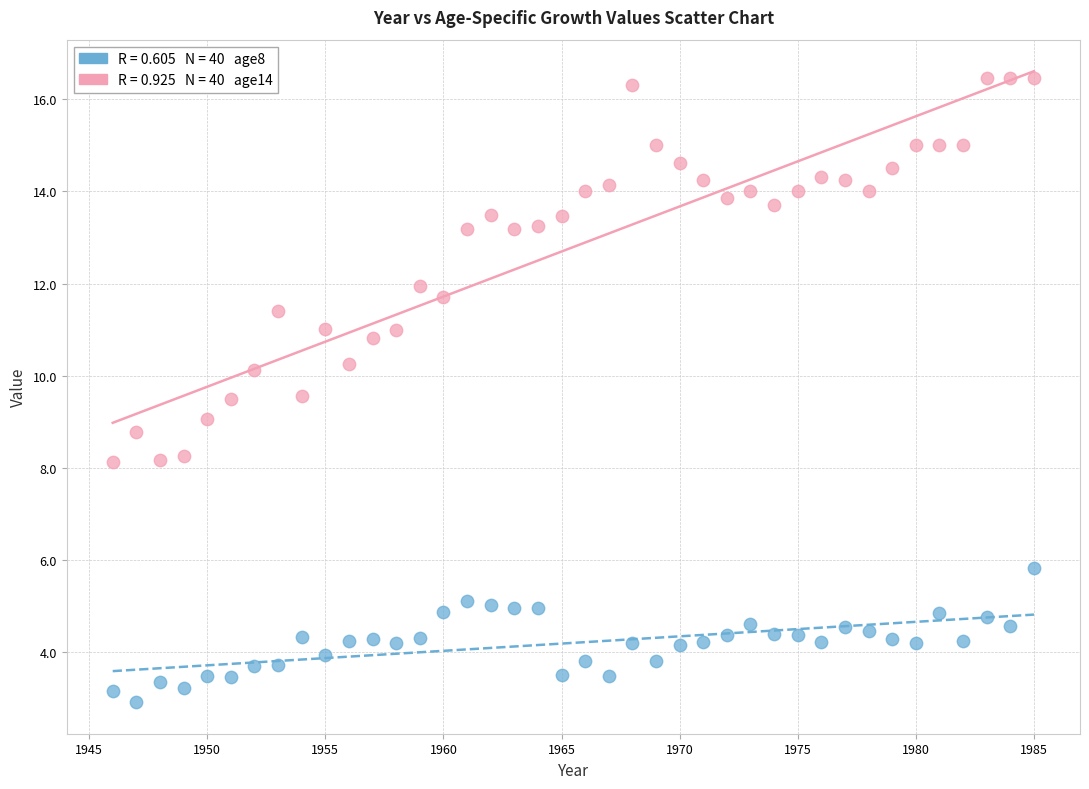

Across all data points, what is the range of X values (max minus min)?

39.0